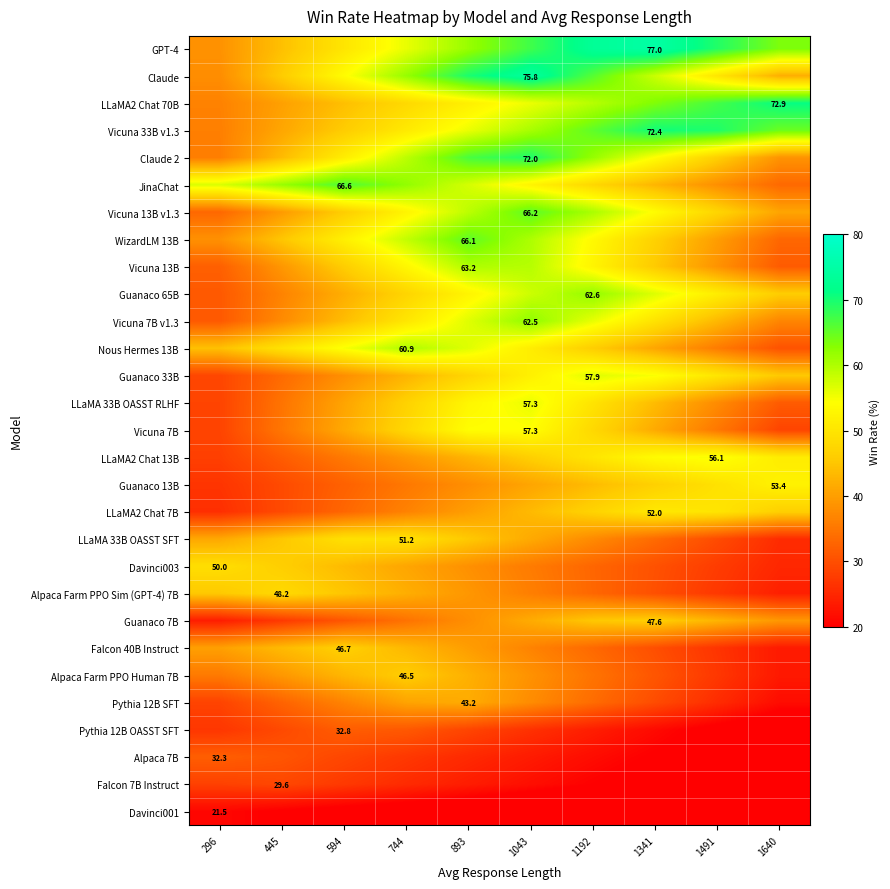

Which series has the largest total across all categories?

GPT-4